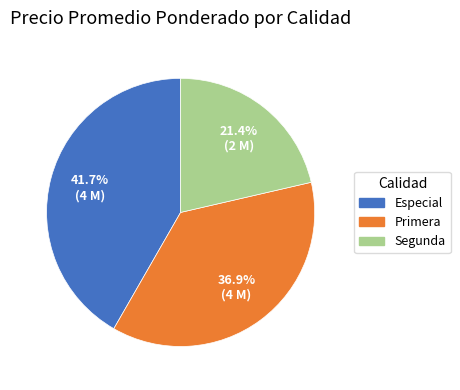

Is Especial the majority of the pie?

No